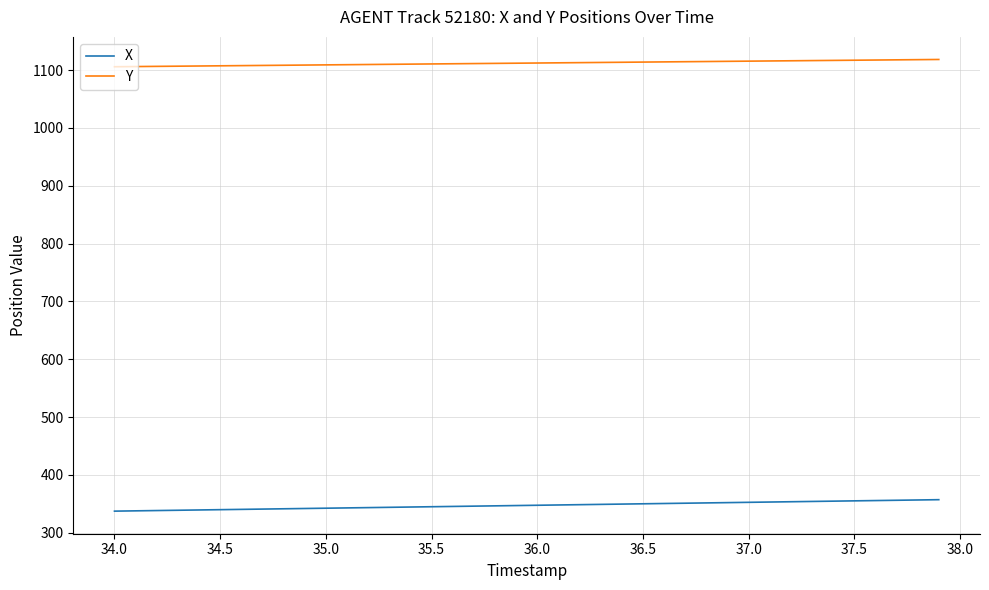

True or false: Y and X cross at least once.

False